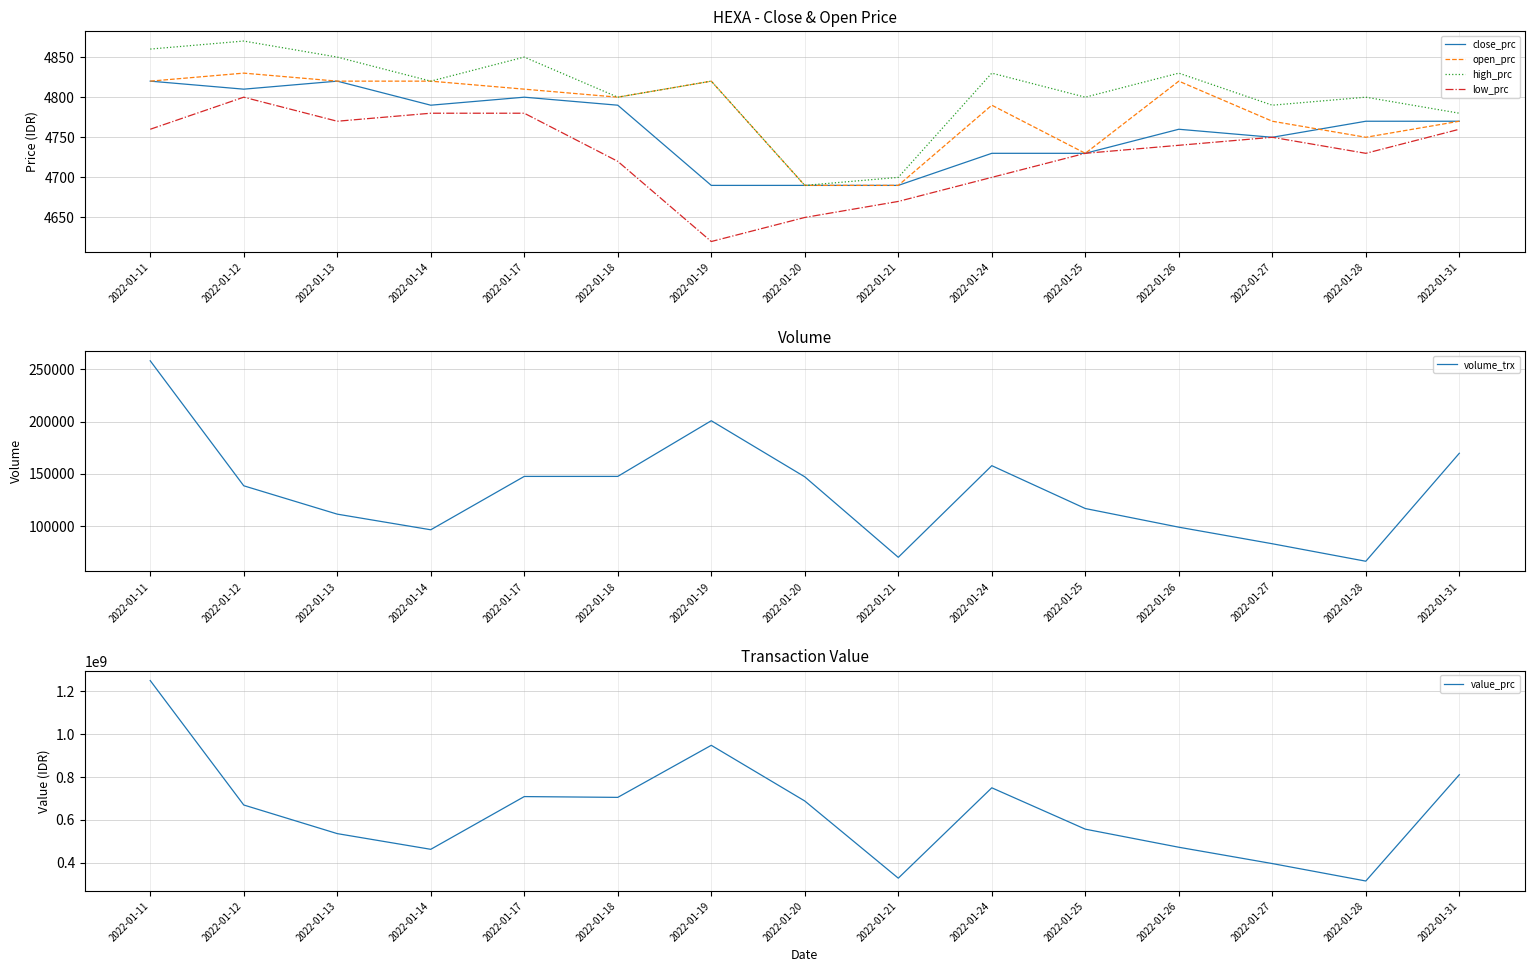

How many values in the close_prc series exceed 4770?

6